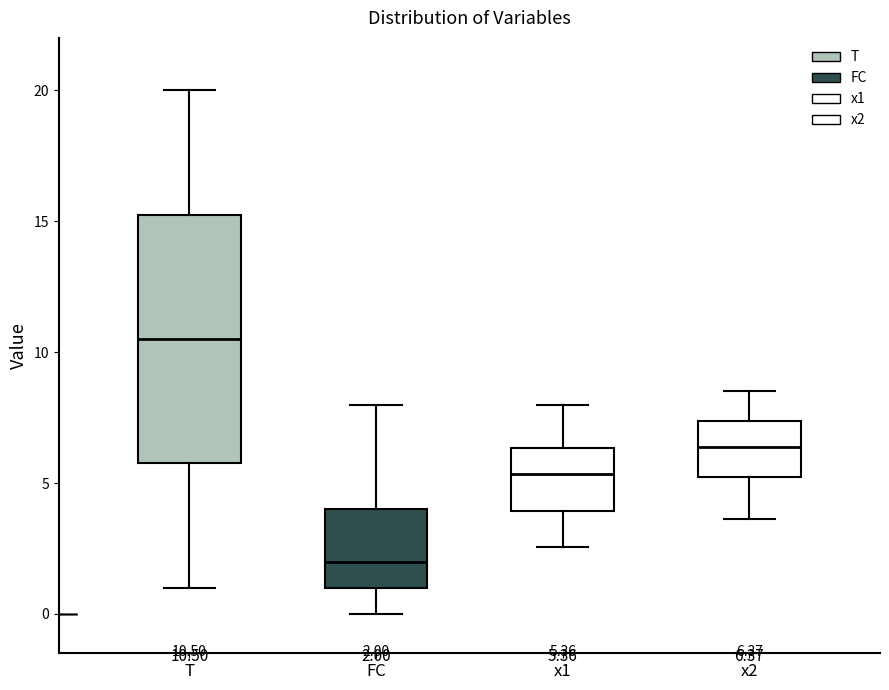

Which box has the lowest median line?

FC